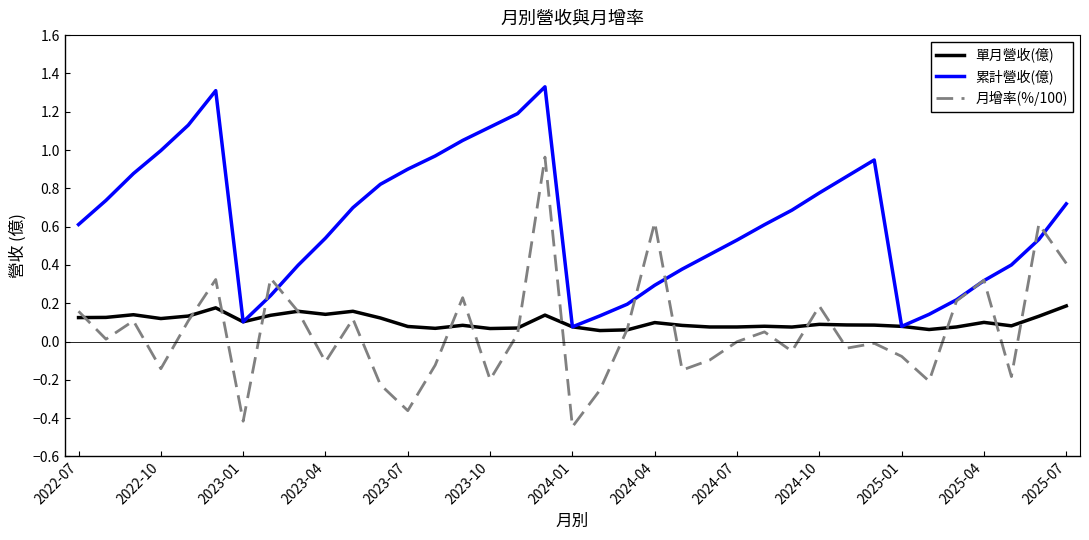

Which series has the largest total across all categories?

累計營收(億)